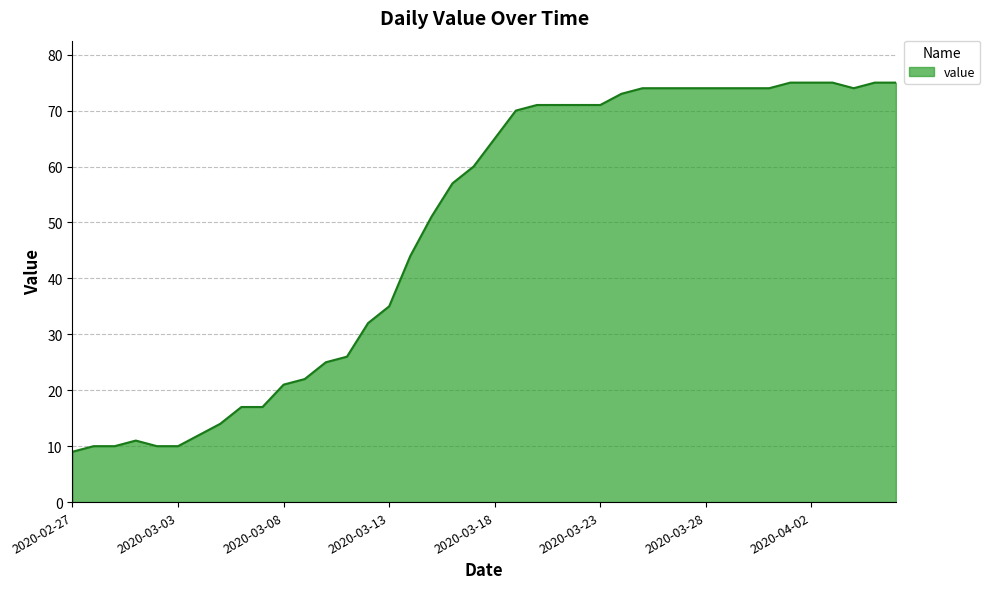

What is the greatest value displayed?

75